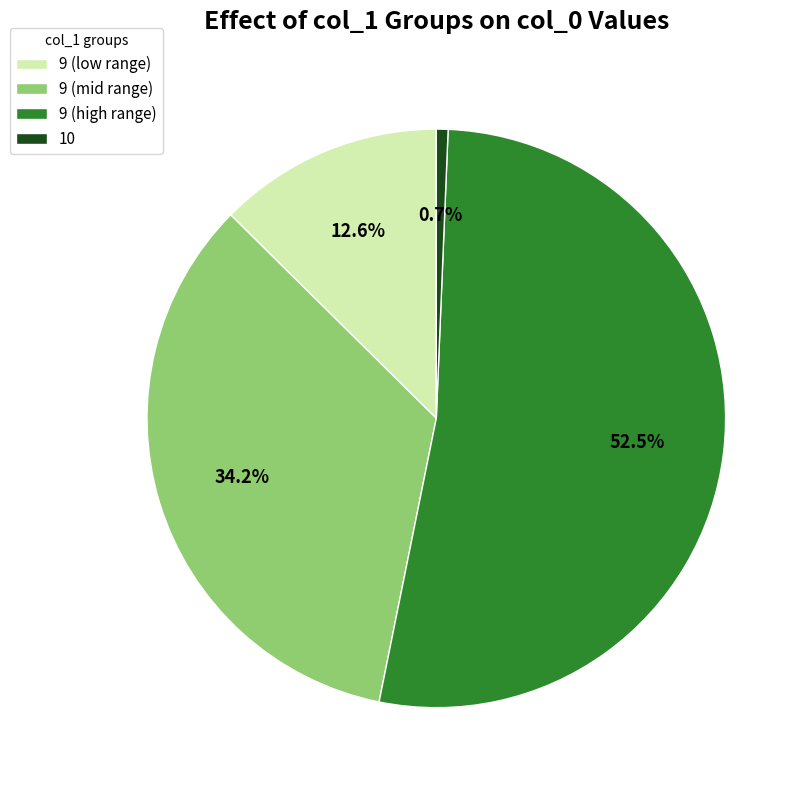

Rank the categories by value from lowest to highest.

10, 9 (low range), 9 (mid range), 9 (high range)